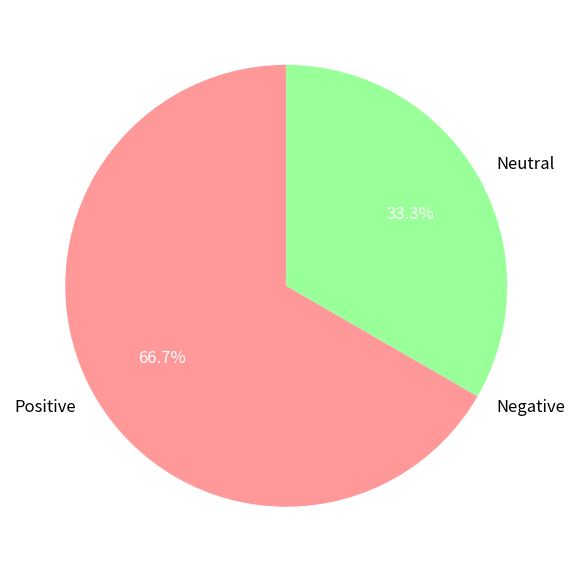

Which category accounts for the majority?

Positive